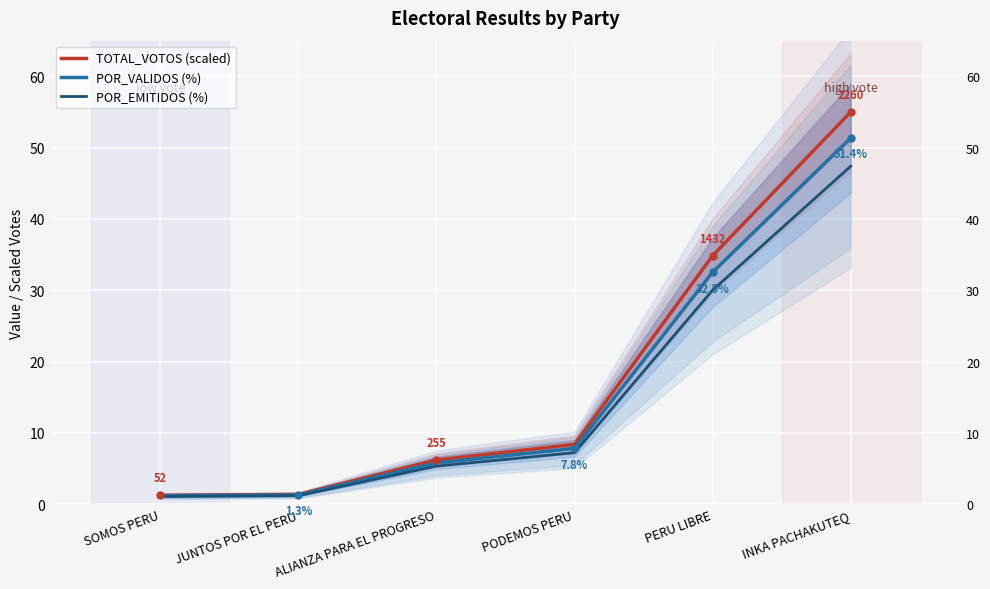

True or false: POR_VALIDOS (%) has more than 0 interior local peaks.

False